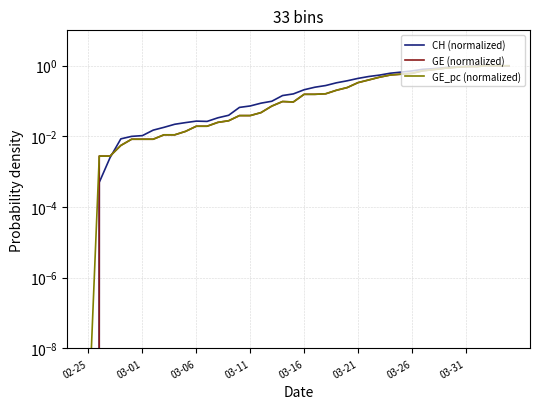

What is the difference between the GE_pc (normalized) values at 35 and 14?

0.9